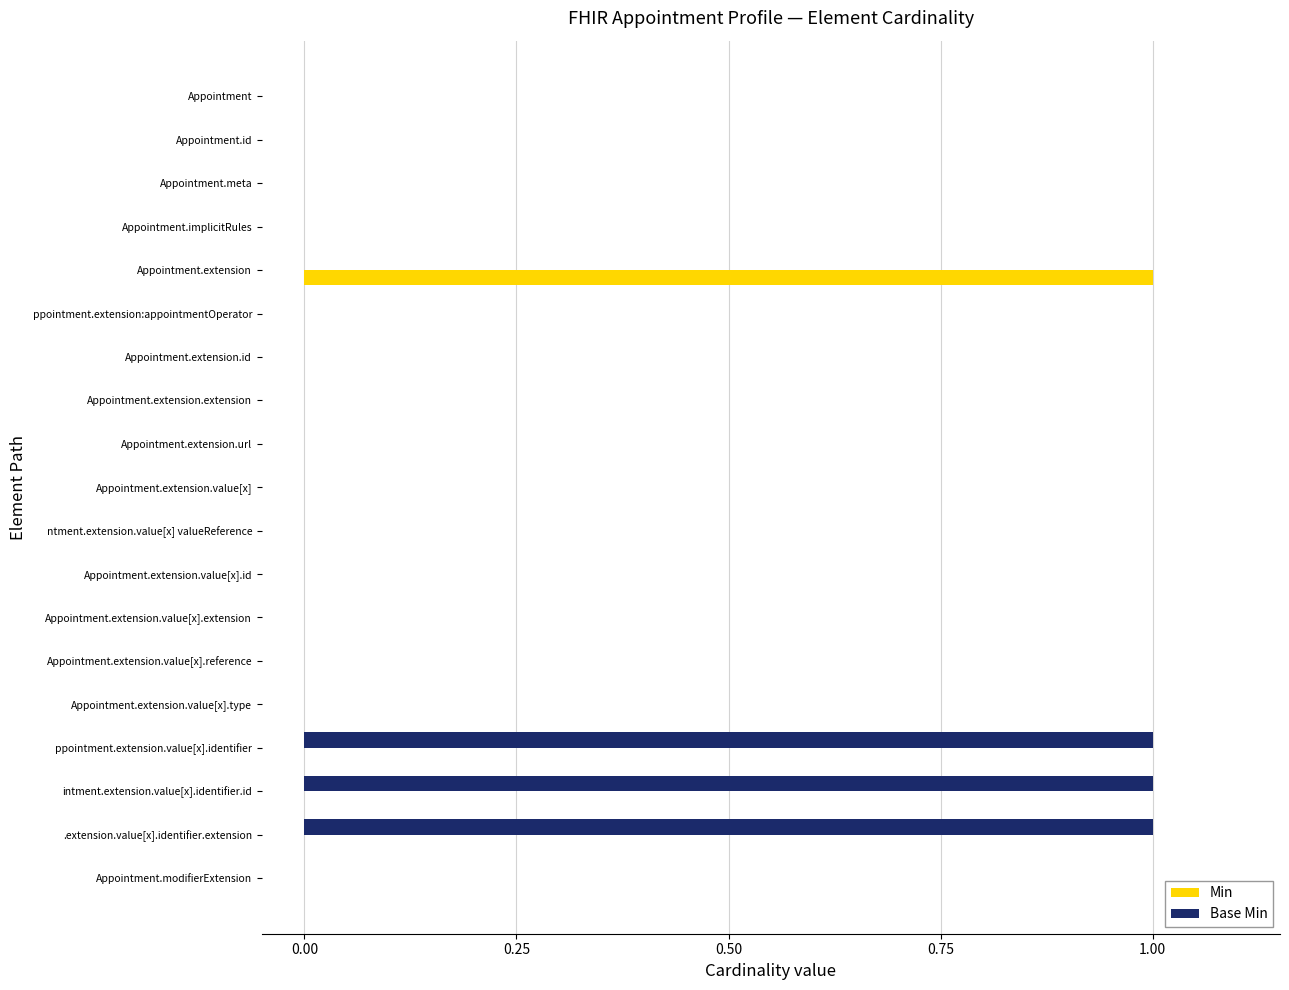

True or false: Base Min has a value of 0 at Appointment.id.

True